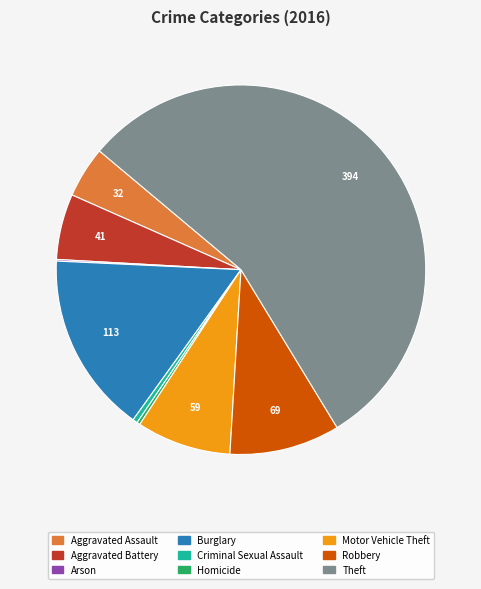

The Aggravated Battery slice represents 6% of the pie. True or false?

True